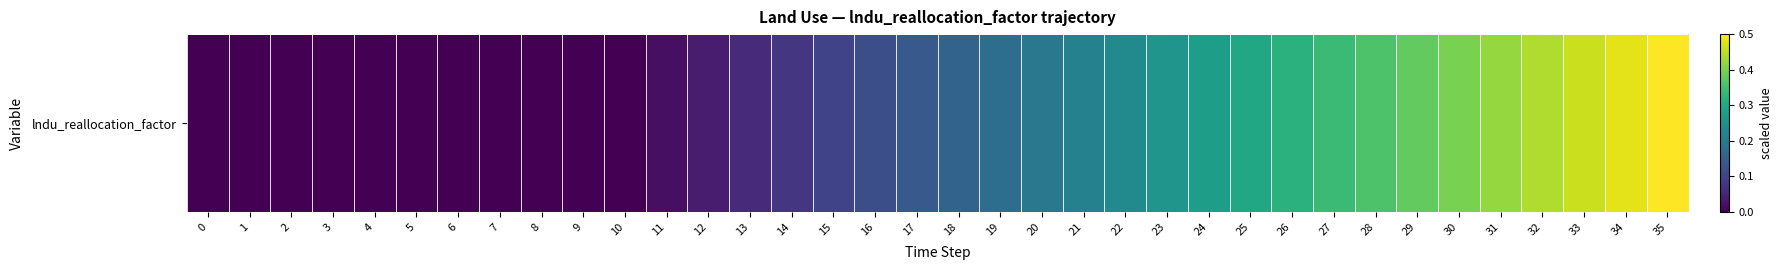

What is the average value?

0.2